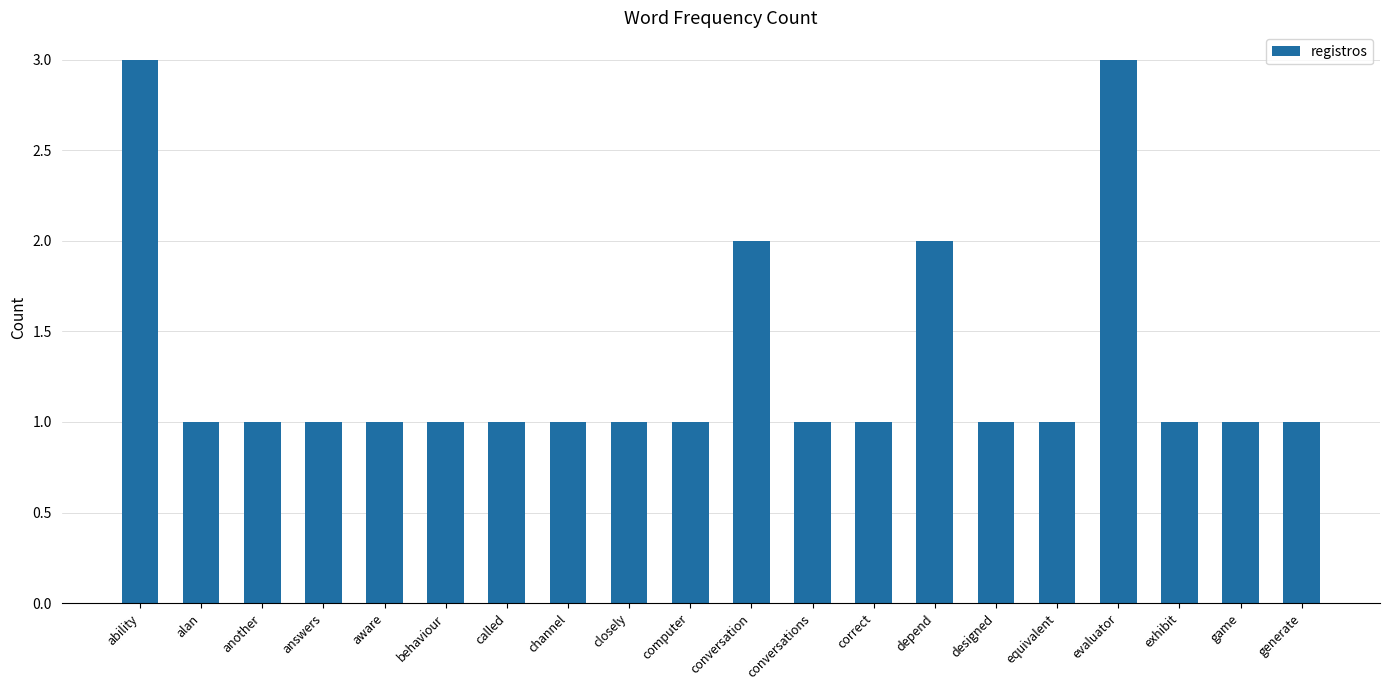

What is the maximum value shown in the chart?

3